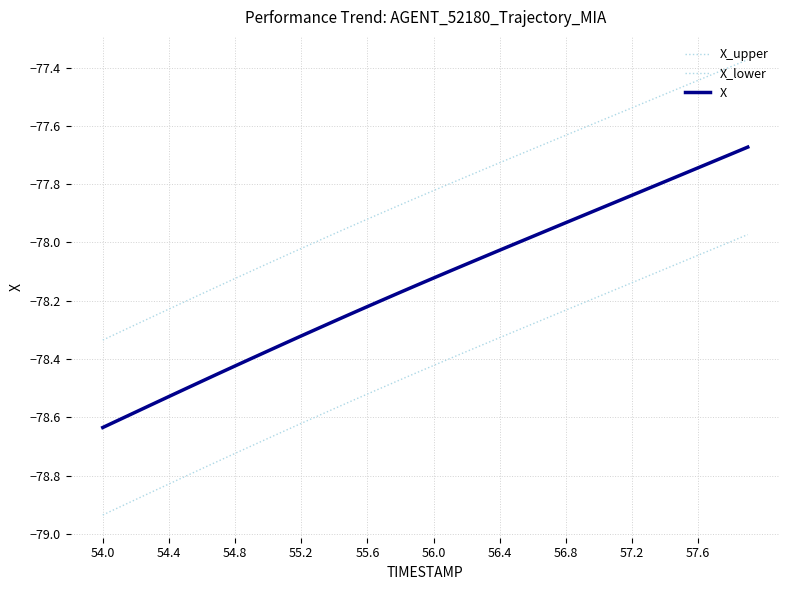

Is this an area chart (filled region under the line)?

No